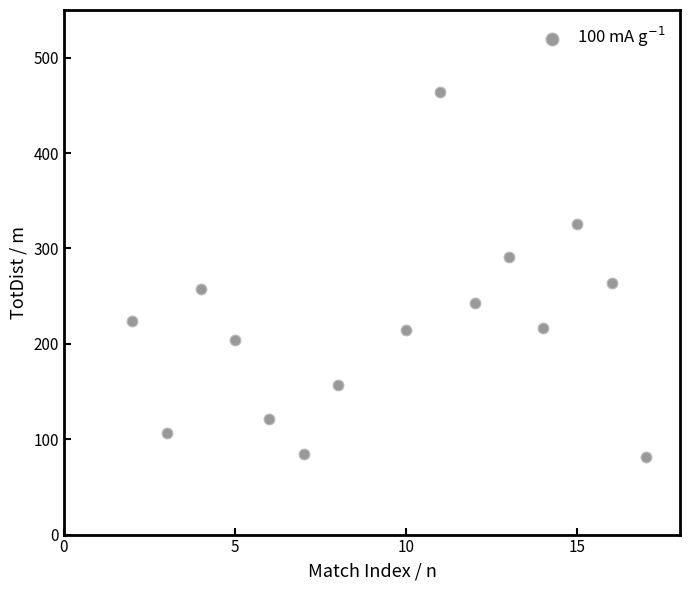

What is the range of X values (max minus min)?

15